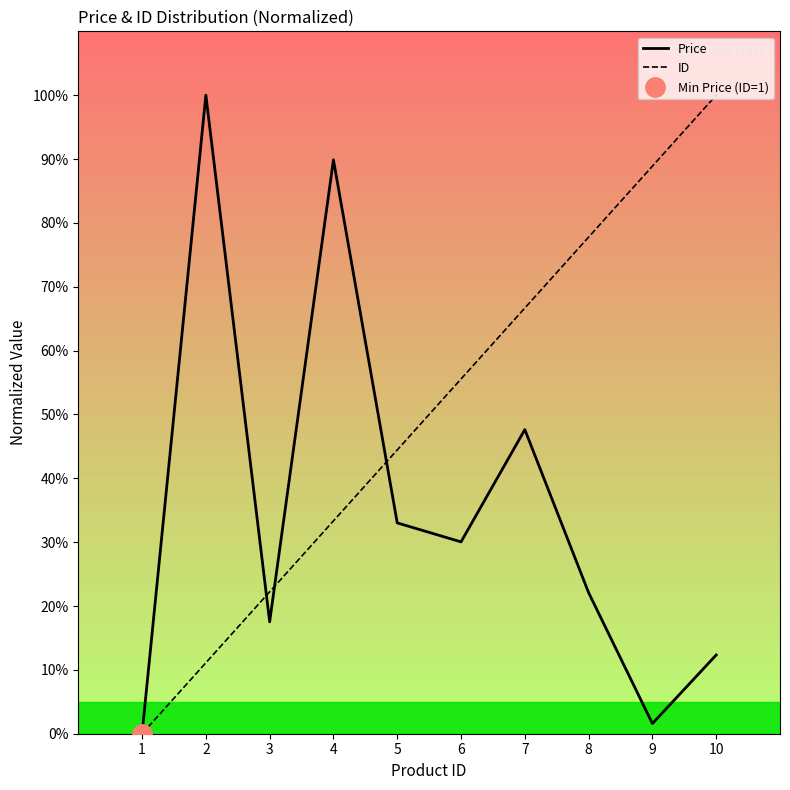

What is the approximate value of Price at 6?

30.0